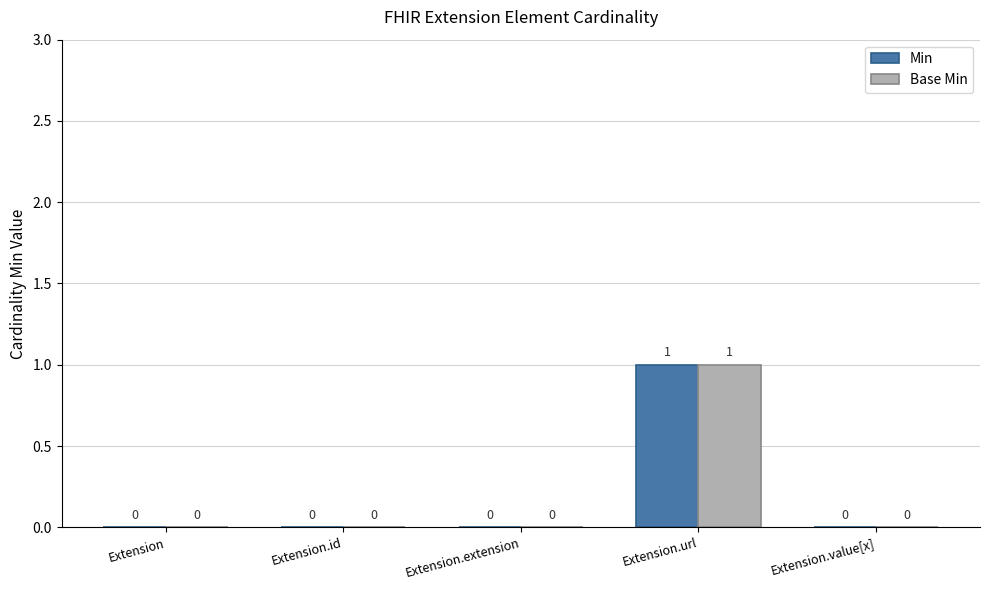

What is the maximum value shown in the chart?

1